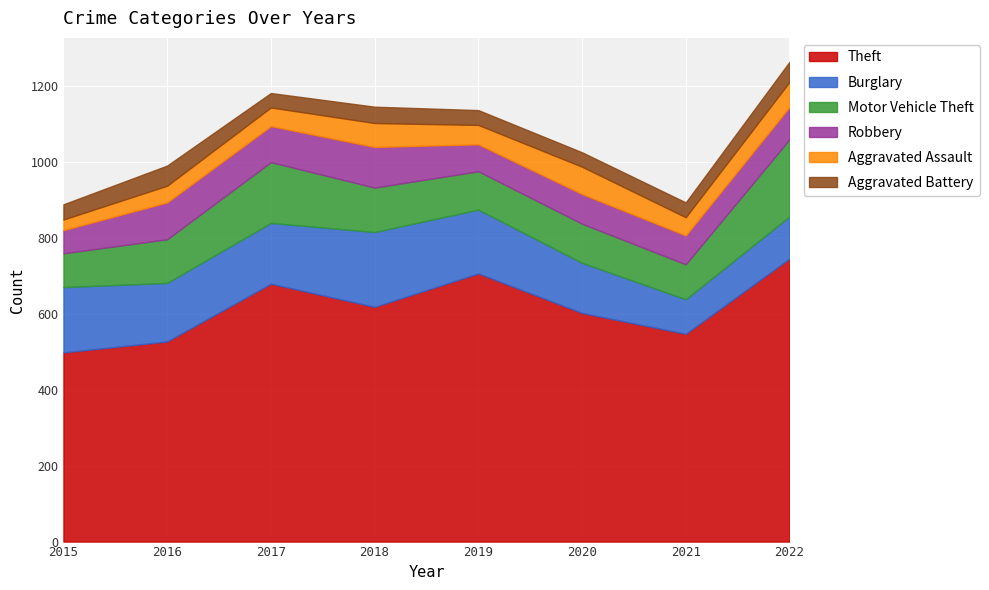

What value does the Theft series have at 2020, to the nearest 5?

600